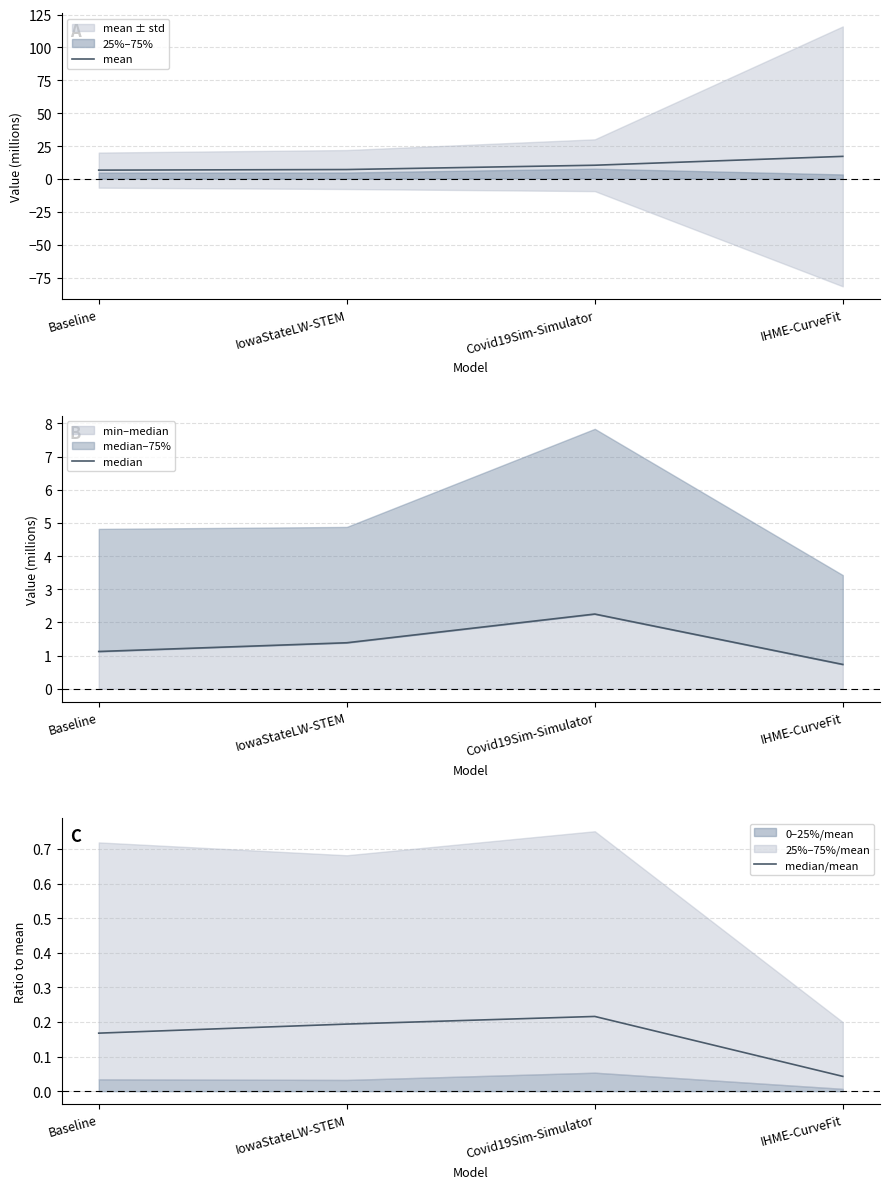

The value of mean at Covid19Sim-Simulator is 2.6. True or false?

False